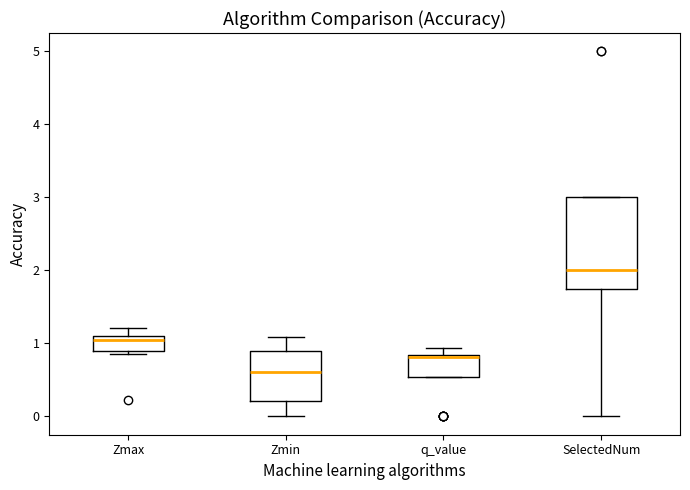

Reading left to right, transcribe this box plot: for each box, give where its median line is, the range the box spans, and where its two whiskers end, as read against the y-axis. The values are not printed on the chart, so give them approximately, as read against the axis.

Zmax: median 1.0, box 0.9 to 1.1, whiskers 0.9 (just below the box's lower edge) to 1.2
Zmin: median 0.6, box 0.2 to 0.9, whiskers 0.0 to 1.1
q_value: median 0.8, box 0.5 to 0.8, whiskers 0.5 to 0.9
SelectedNum: median 2.0, box 1.8 to 3.0, whiskers 0.0 to 3.0